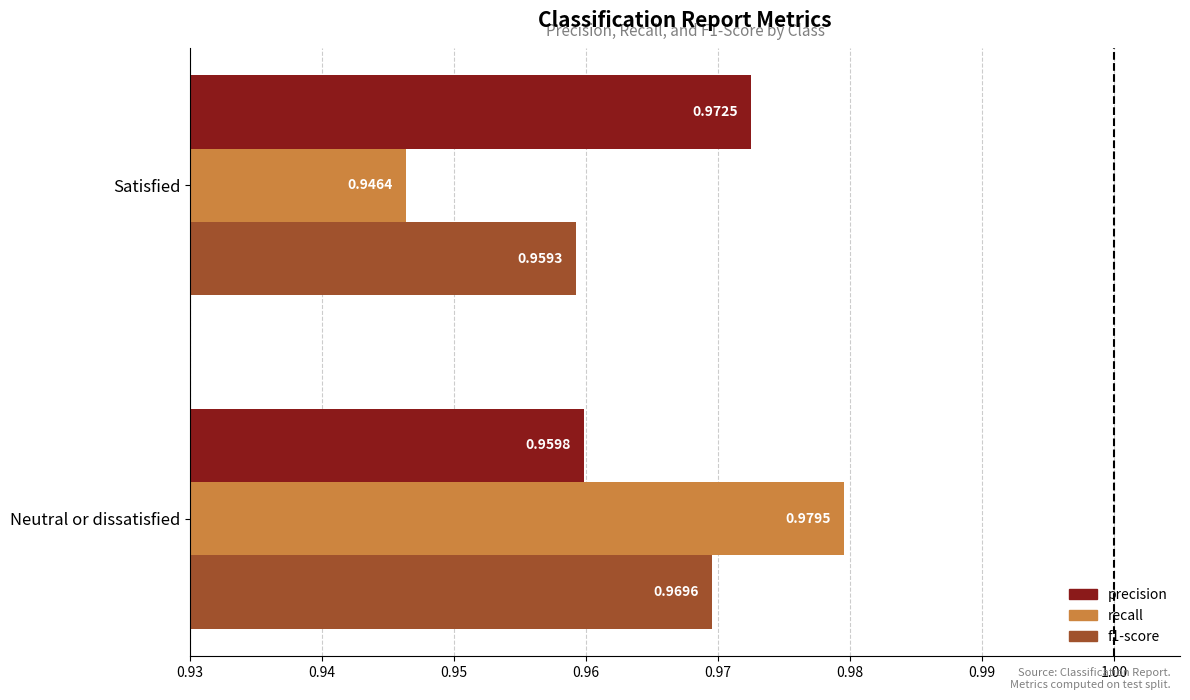

At which label does recall reach its minimum?

Satisfied